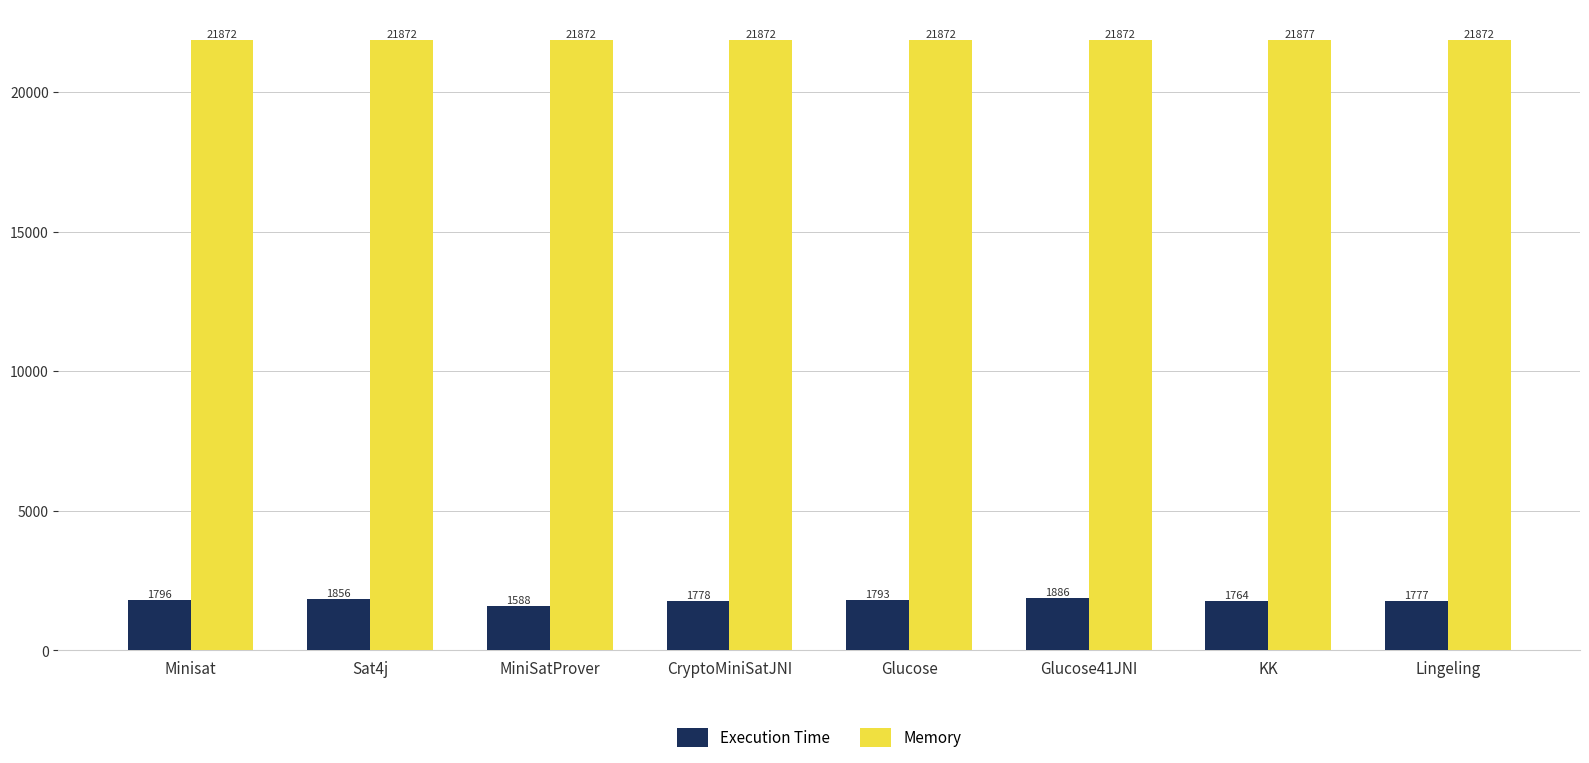

How many values in the Execution Time series are below 1793?

4